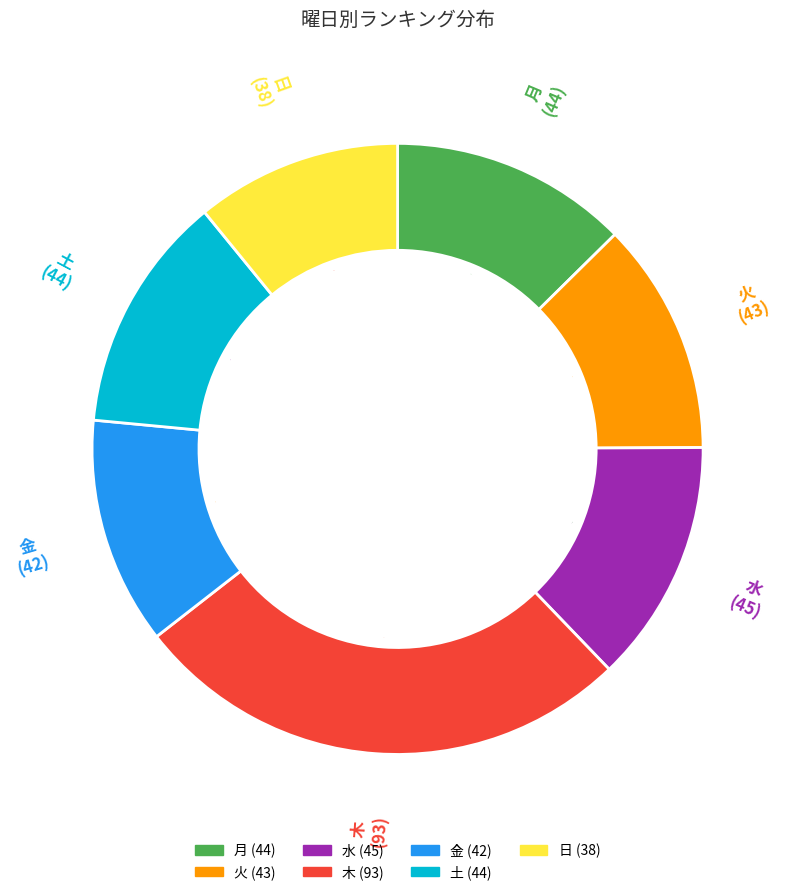

Is 日 the majority of the pie?

No